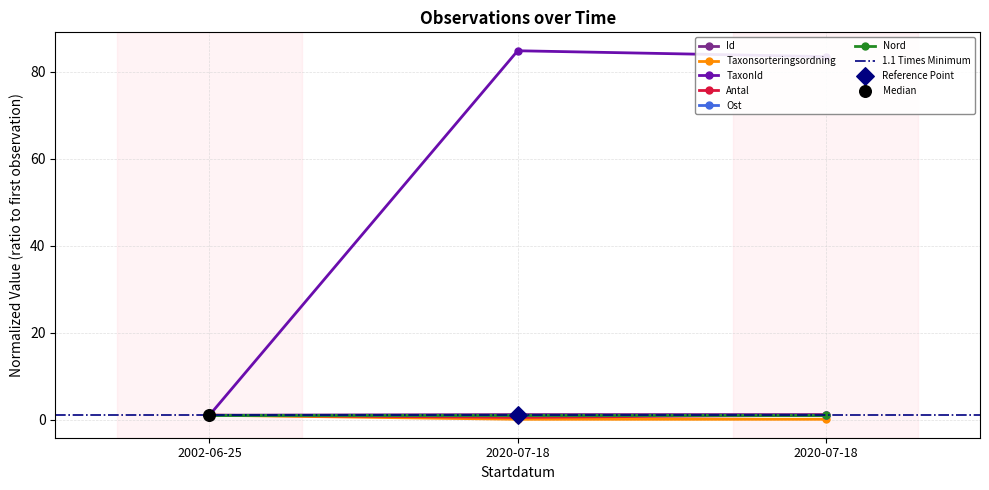

Is the value of Ost at 2020-07-18 greater than the value of Antal at 2020-07-18?

Yes